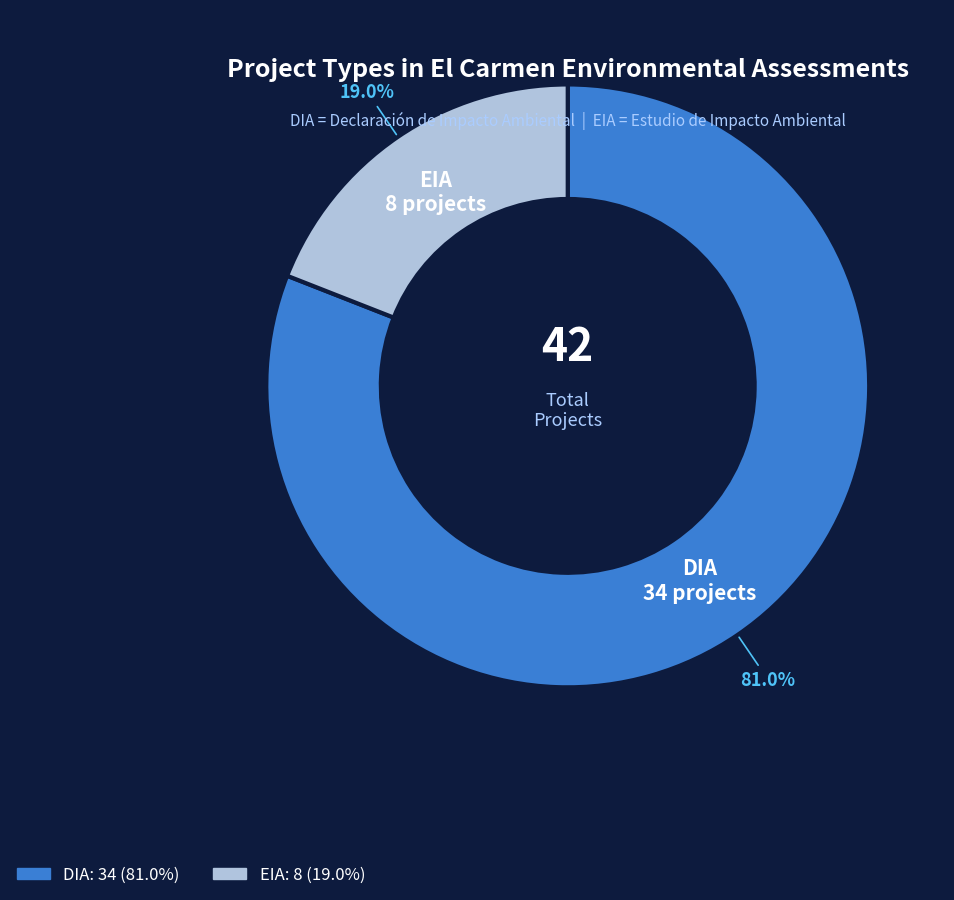

Between DIA and EIA, which is larger?

DIA